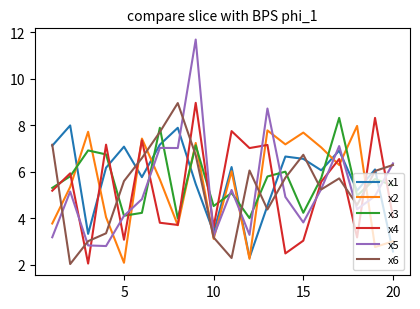

Which series has the widest spread of values?

x5